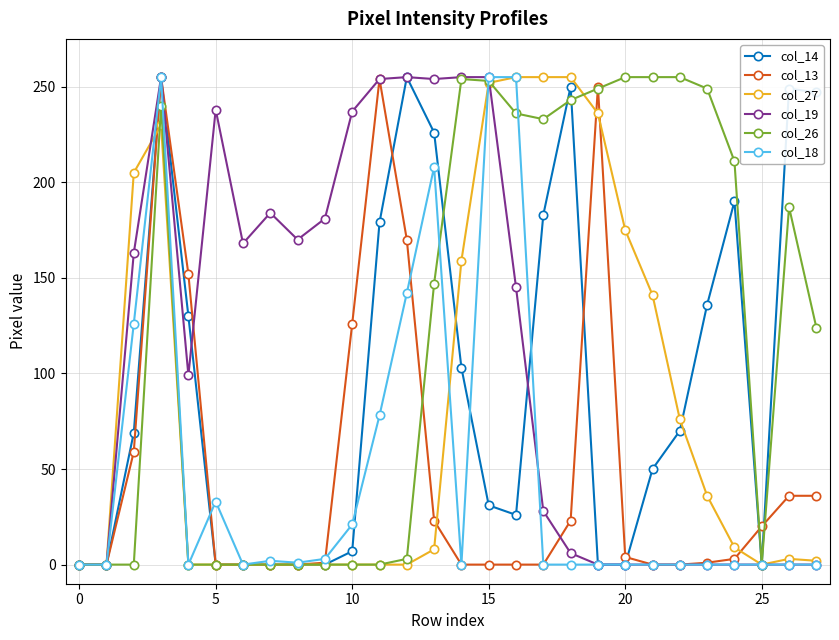

At how many categories does at least one series exceed 83?

25